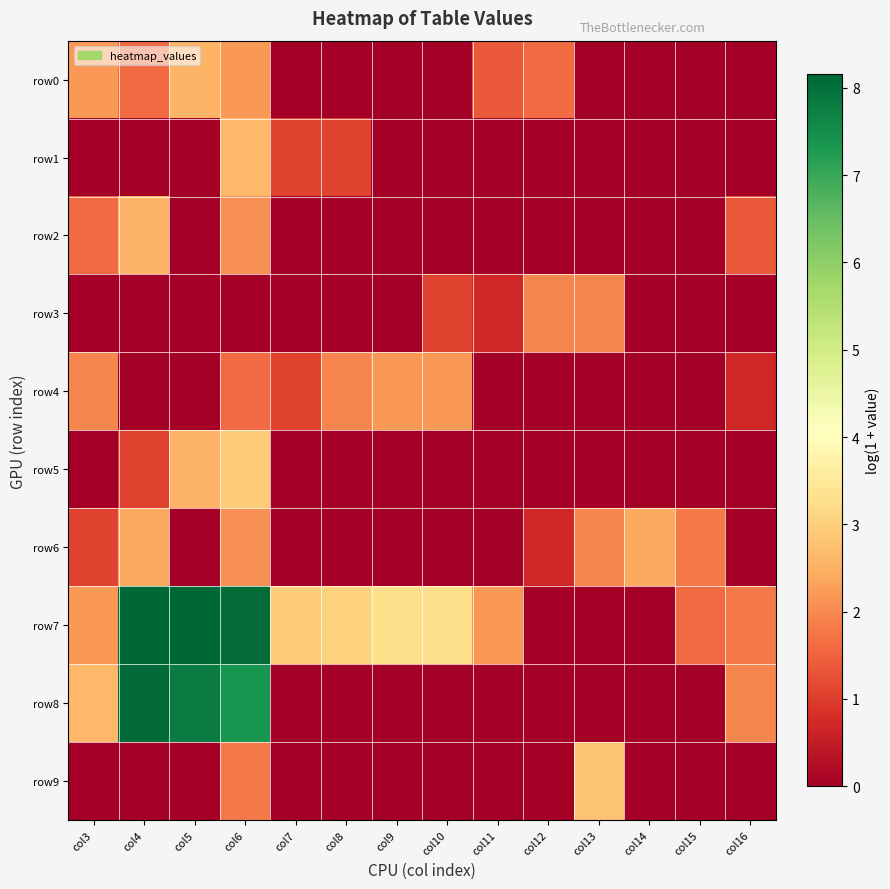

Which label corresponds to the smallest value in the chart?

col7